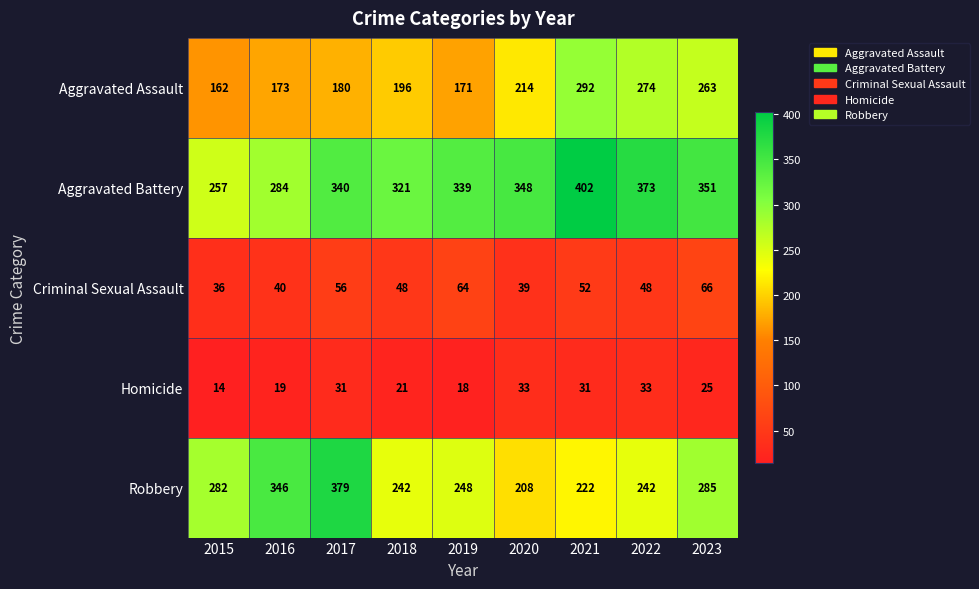

Is the value of Aggravated Battery at 2017 greater than the value of Criminal Sexual Assault at 2021?

Yes